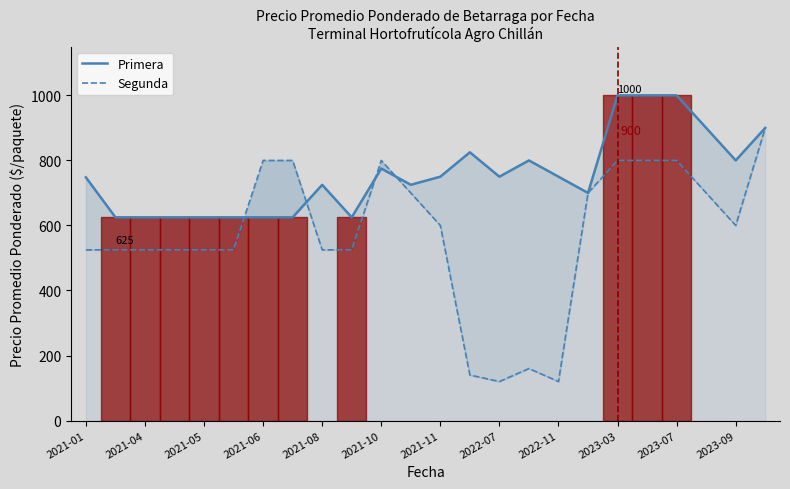

What is the difference between the maximum and minimum values in the Segunda series?

780